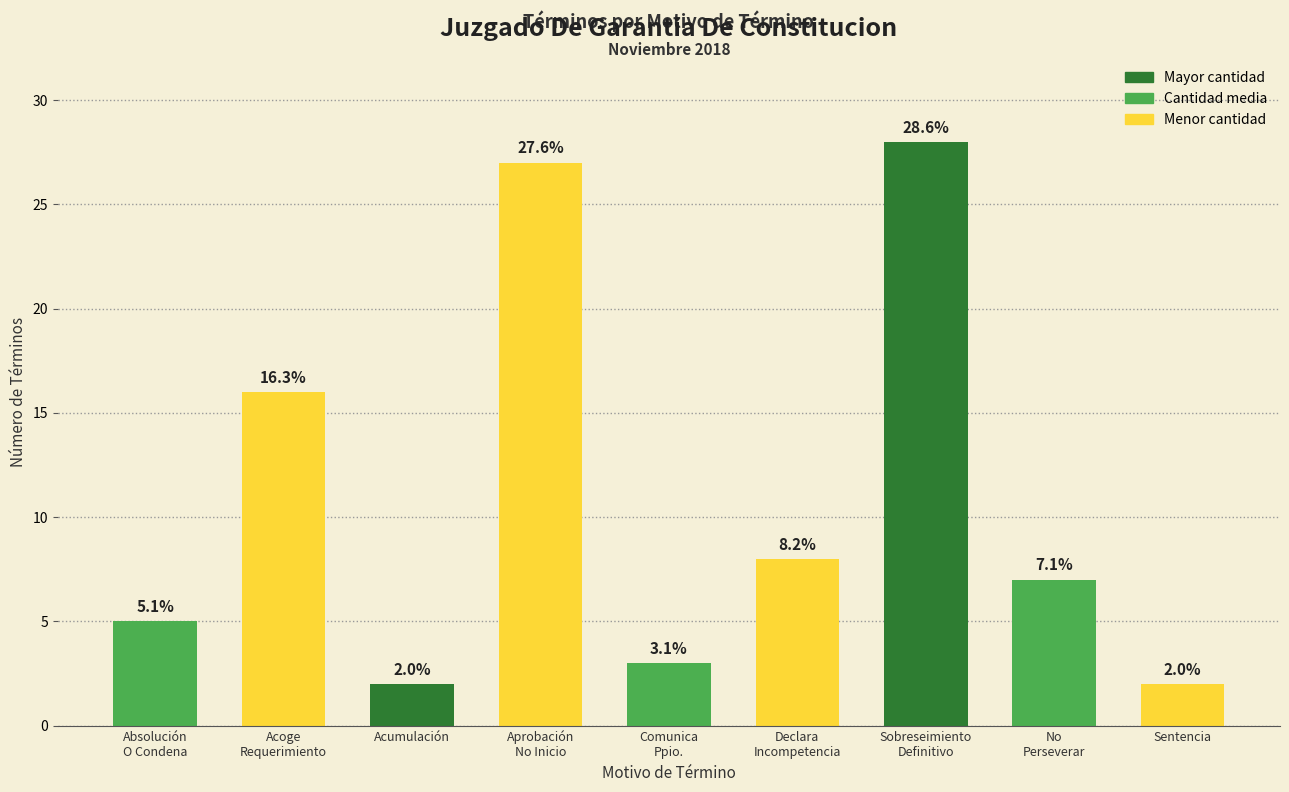

Reading left to right, list all the values displayed in this chart.

5	16	2	27	3	8	28	7	2